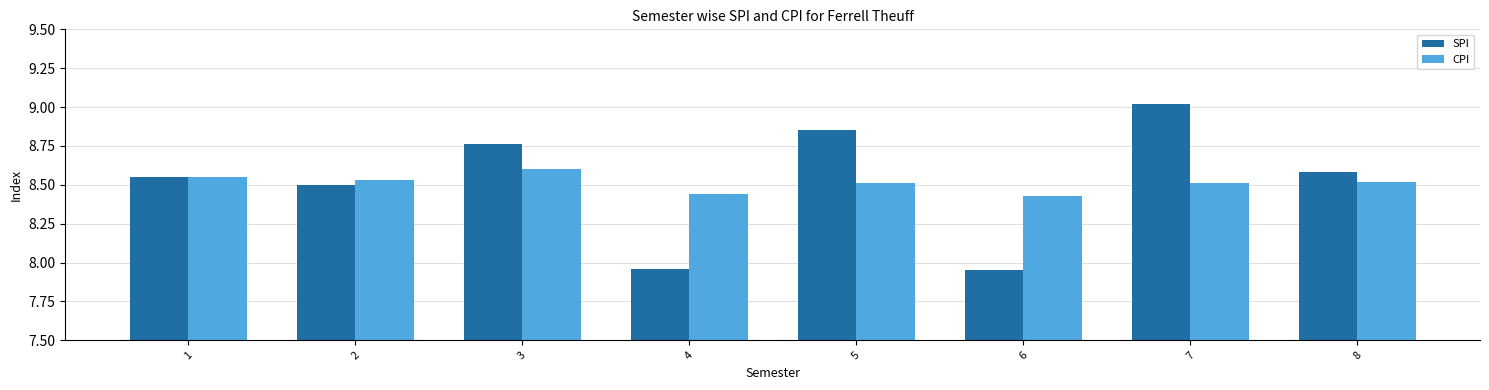

What is the total value across all series at 7?

17.5